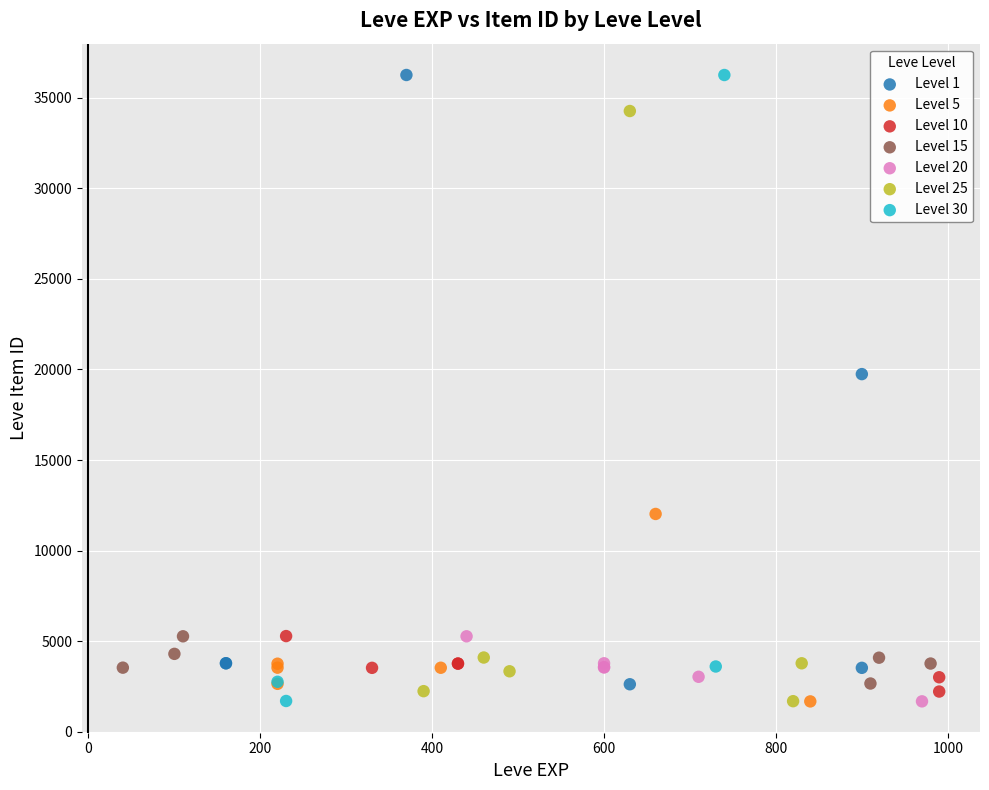

What are all the series names shown in the legend?

Level 1, Level 5, Level 10, Level 15, Level 20, Level 25, Level 30